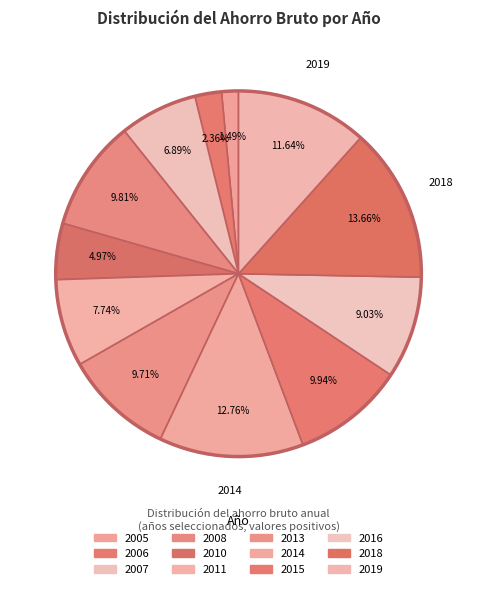

How many segments does this pie chart have?

12